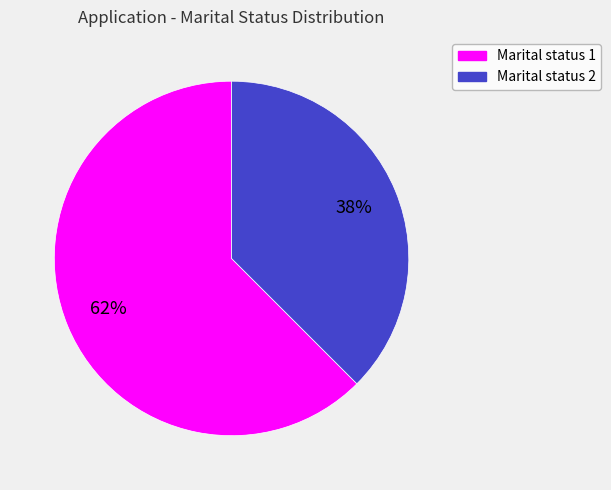

Rank the categories by value from lowest to highest.

Marital status 2, Marital status 1